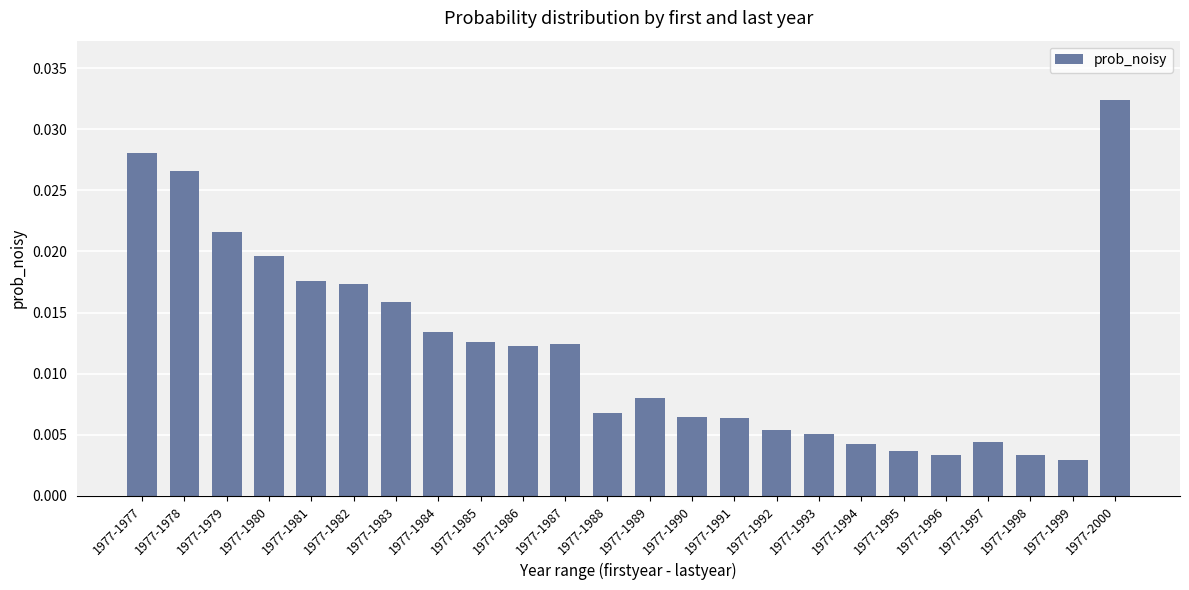

How many bars are there in total?

24